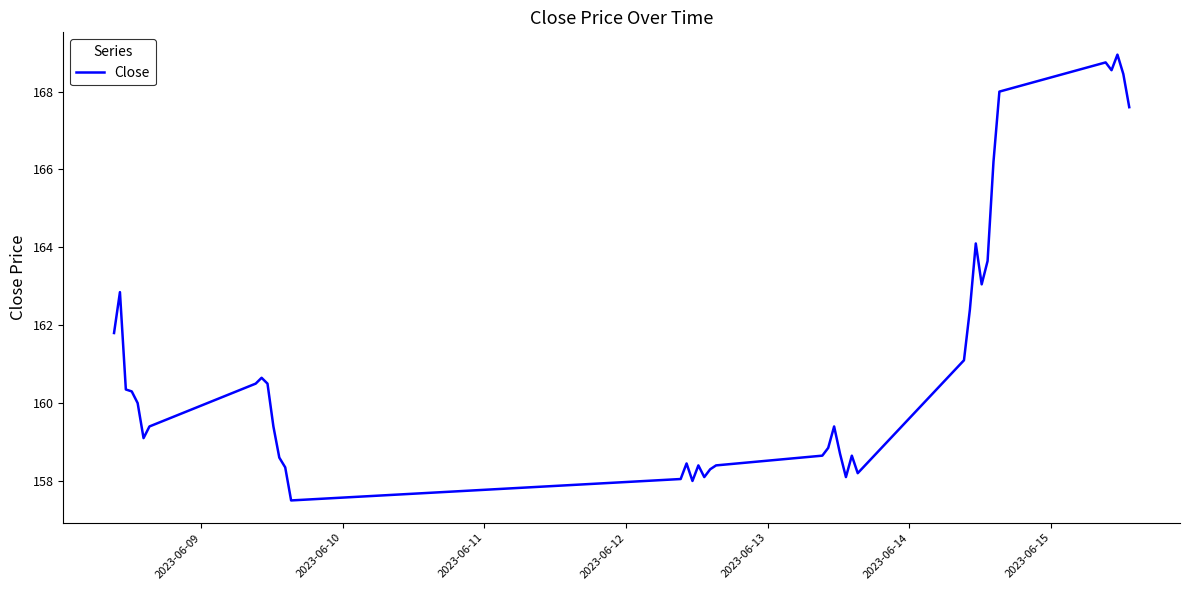

How many values are below 160?

20